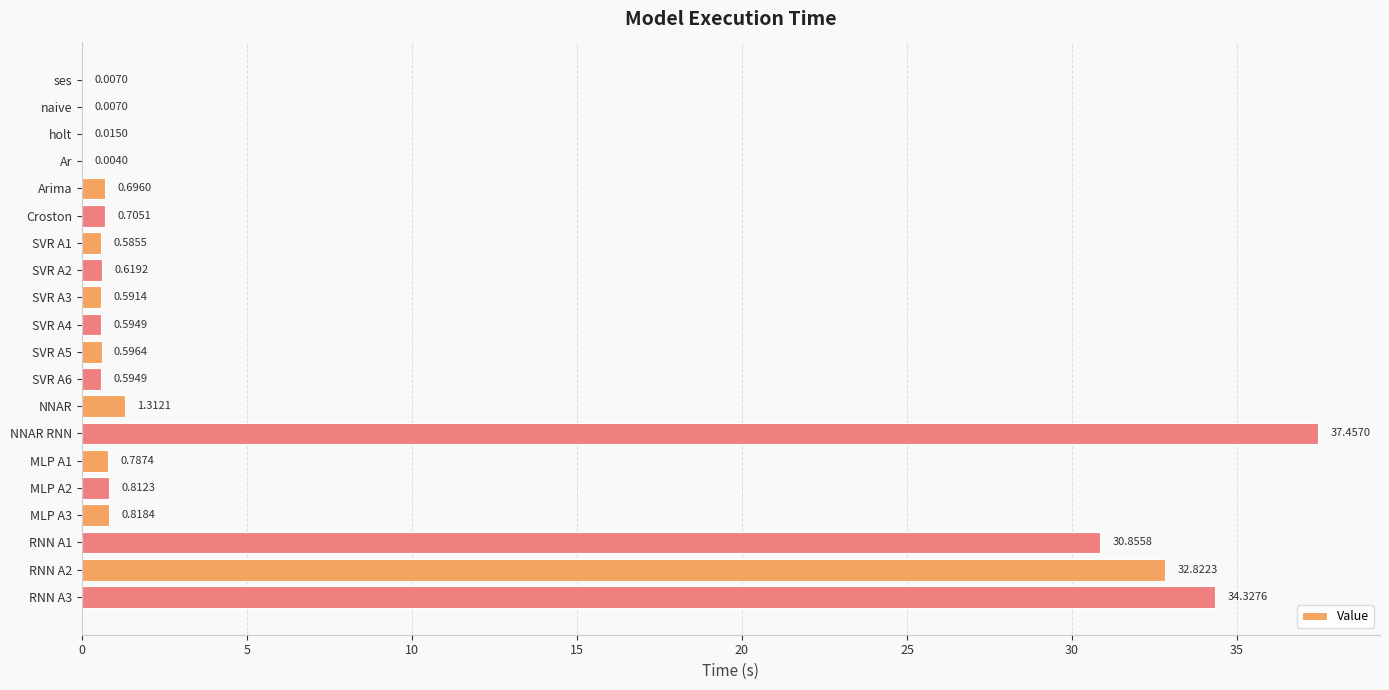

At which category does the chart reach its peak across all series?

NNAR RNN